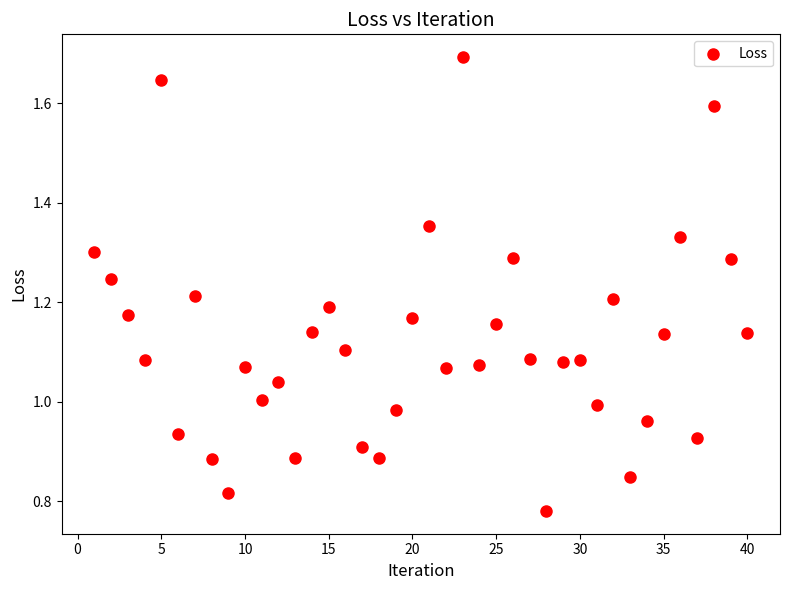

What is the range of X values (max minus min)?

39.0